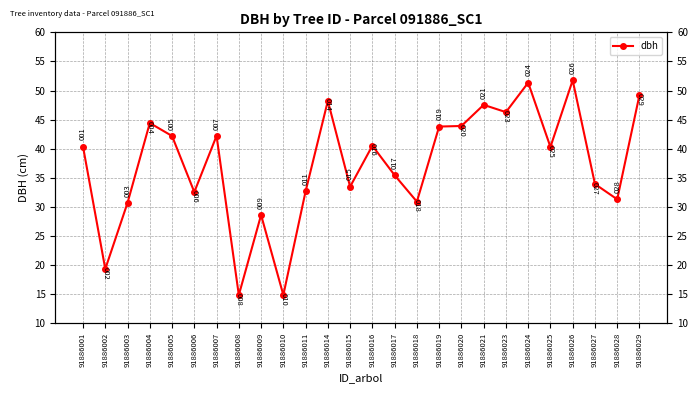

What is the difference between the values at 91886004 and 91886007?

2.2